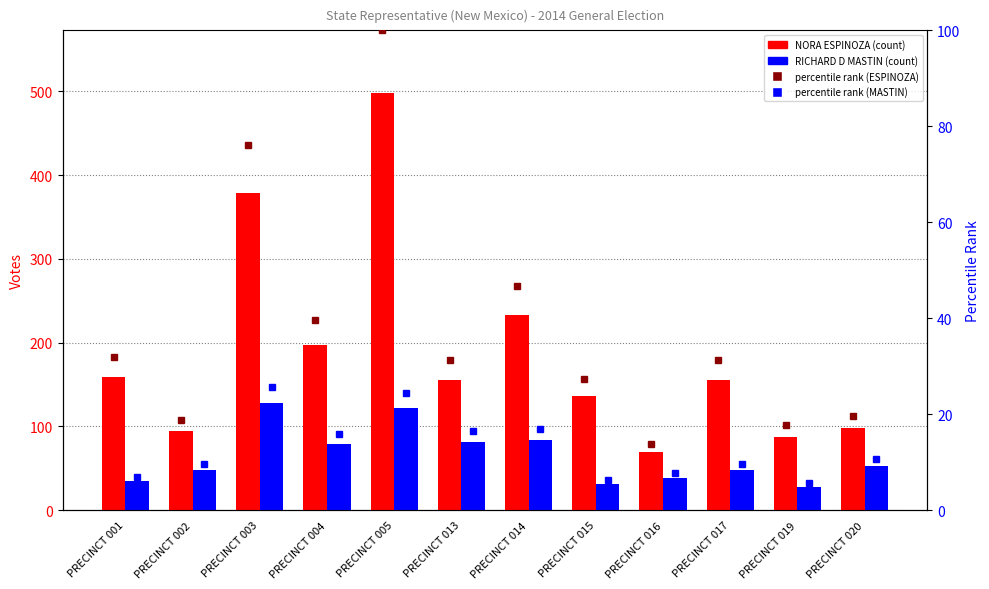

At which label does NORA ESPINOZA reach its minimum?

PRECINCT 016